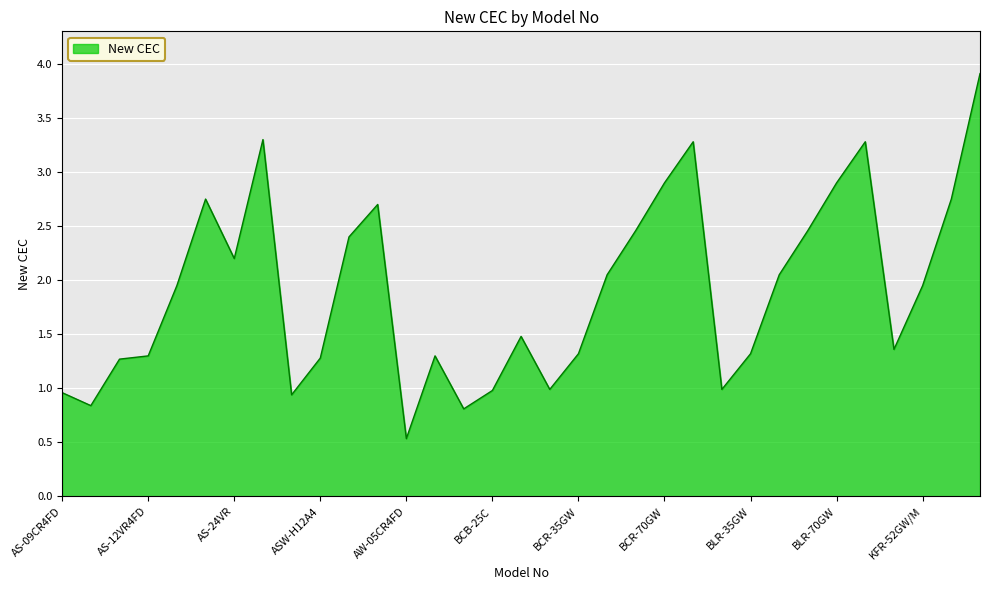

What is the difference between the maximum and minimum values?

3.4